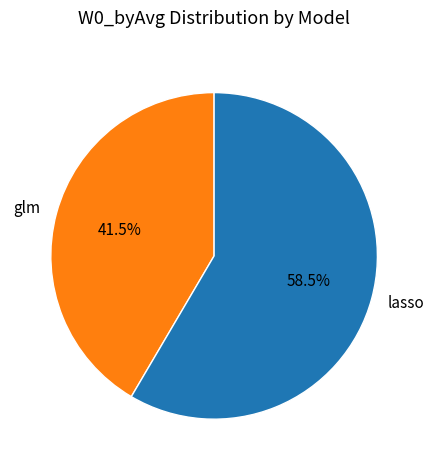

Which category accounts for the majority?

lasso